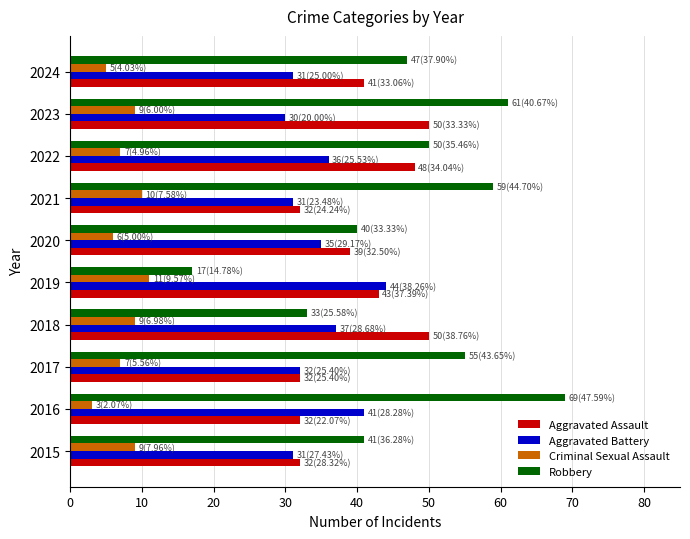

Rank the series by their maximum value, from highest to lowest.

Robbery, Aggravated Assault, Aggravated Battery, Criminal Sexual Assault